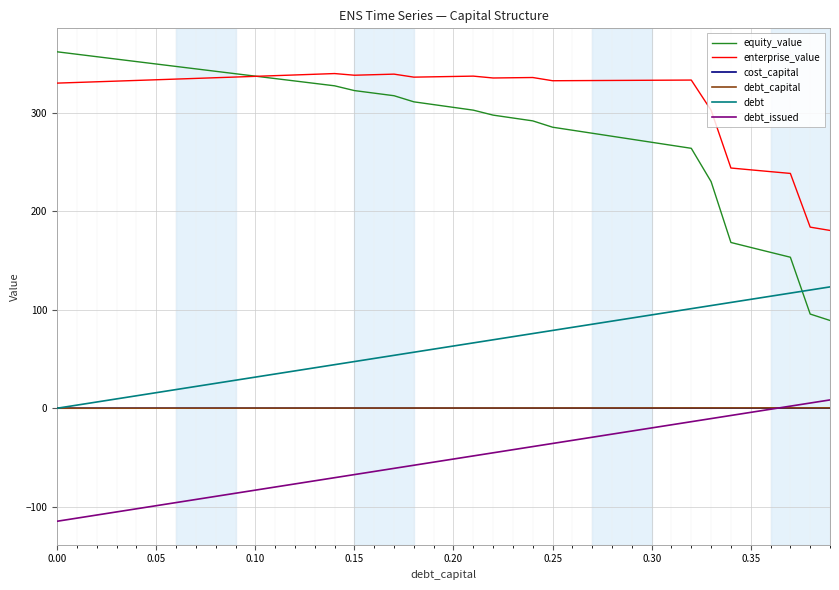

True or false: cost_capital and equity_value cross at least once.

False